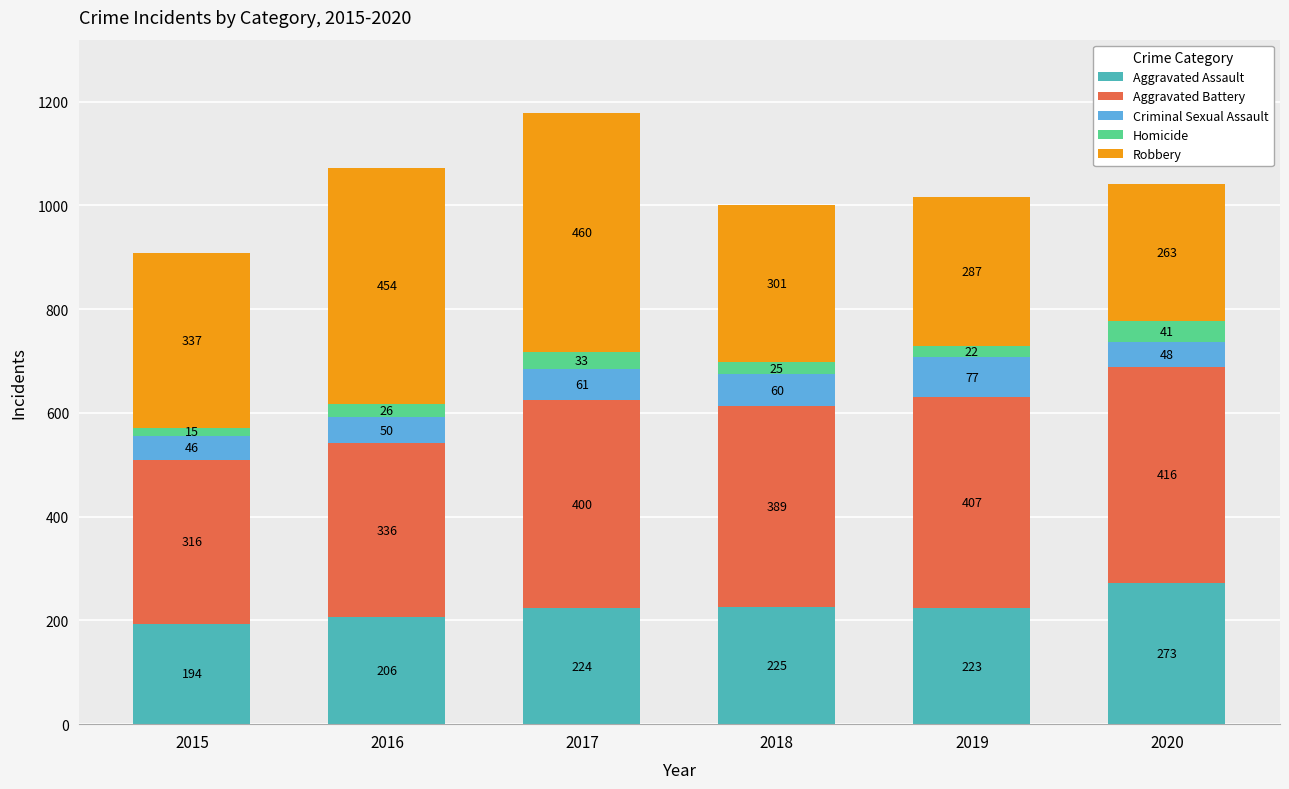

Which category has the highest value in the Aggravated Assault series?

2020